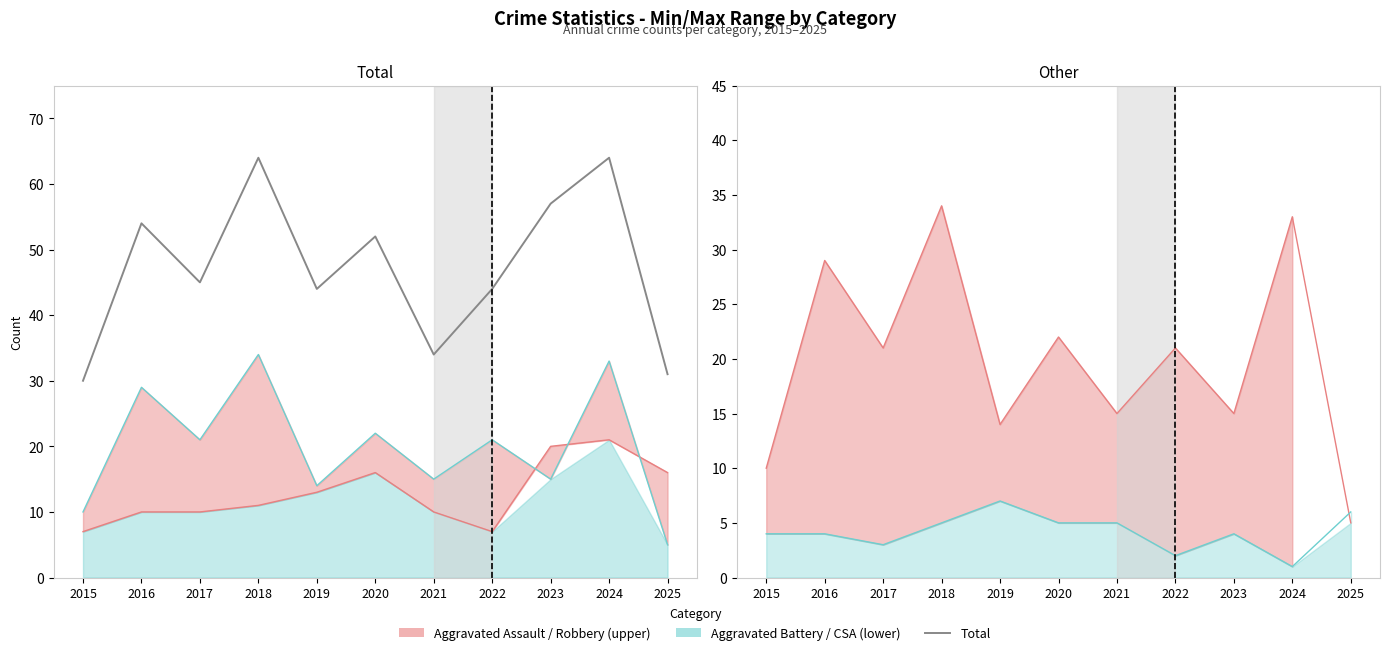

Which label corresponds to the largest value in the chart?

2018